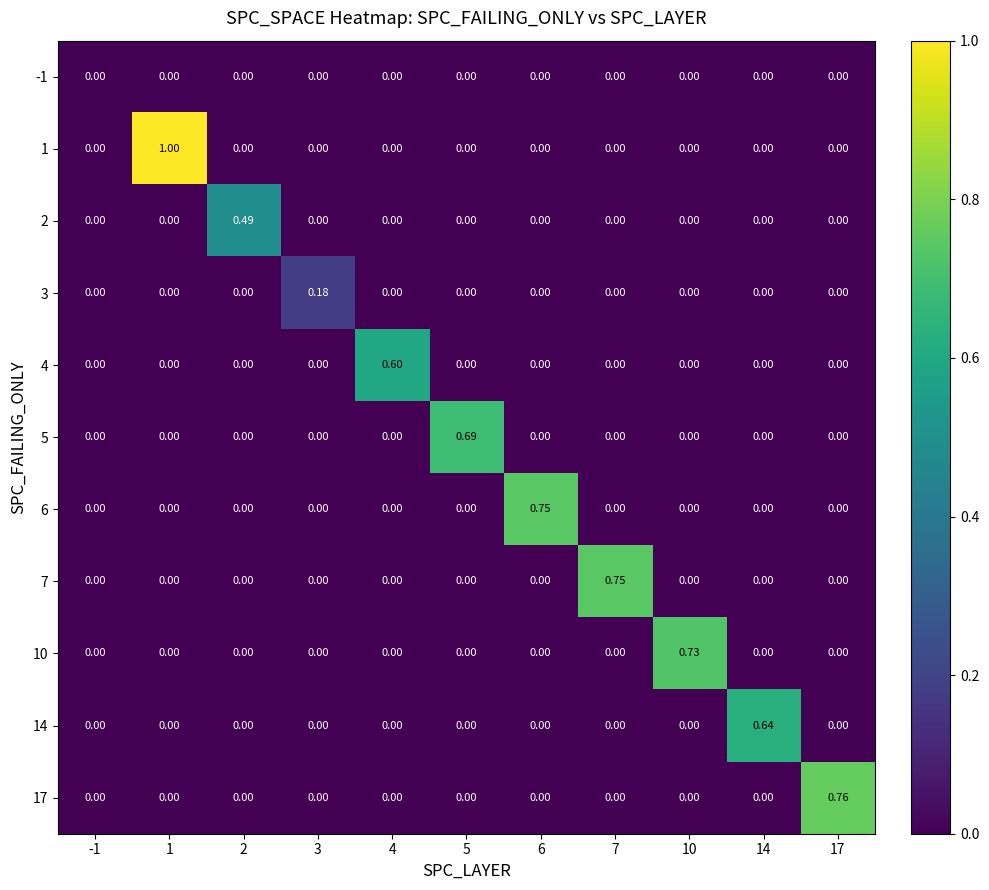

Reading left to right, extract all data points from this chart.

-1: -1=0.0	1=0.0	2=0.0	3=0.0	4=0.0	5=0.0	6=0.0	7=0.0	10=0.0	14=0.0	17=0.0
1: -1=0.0	1=1.0	2=0.0	3=0.0	4=0.0	5=0.0	6=0.0	7=0.0	10=0.0	14=0.0	17=0.0
2: -1=0.0	1=0.0	2=0.5	3=0.0	4=0.0	5=0.0	6=0.0	7=0.0	10=0.0	14=0.0	17=0.0
3: -1=0.0	1=0.0	2=0.0	3=0.2	4=0.0	5=0.0	6=0.0	7=0.0	10=0.0	14=0.0	17=0.0
4: -1=0.0	1=0.0	2=0.0	3=0.0	4=0.6	5=0.0	6=0.0	7=0.0	10=0.0	14=0.0	17=0.0
5: -1=0.0	1=0.0	2=0.0	3=0.0	4=0.0	5=0.7	6=0.0	7=0.0	10=0.0	14=0.0	17=0.0
6: -1=0.0	1=0.0	2=0.0	3=0.0	4=0.0	5=0.0	6=0.8	7=0.0	10=0.0	14=0.0	17=0.0
7: -1=0.0	1=0.0	2=0.0	3=0.0	4=0.0	5=0.0	6=0.0	7=0.8	10=0.0	14=0.0	17=0.0
10: -1=0.0	1=0.0	2=0.0	3=0.0	4=0.0	5=0.0	6=0.0	7=0.0	10=0.7	14=0.0	17=0.0
14: -1=0.0	1=0.0	2=0.0	3=0.0	4=0.0	5=0.0	6=0.0	7=0.0	10=0.0	14=0.6	17=0.0
17: -1=0.0	1=0.0	2=0.0	3=0.0	4=0.0	5=0.0	6=0.0	7=0.0	10=0.0	14=0.0	17=0.8